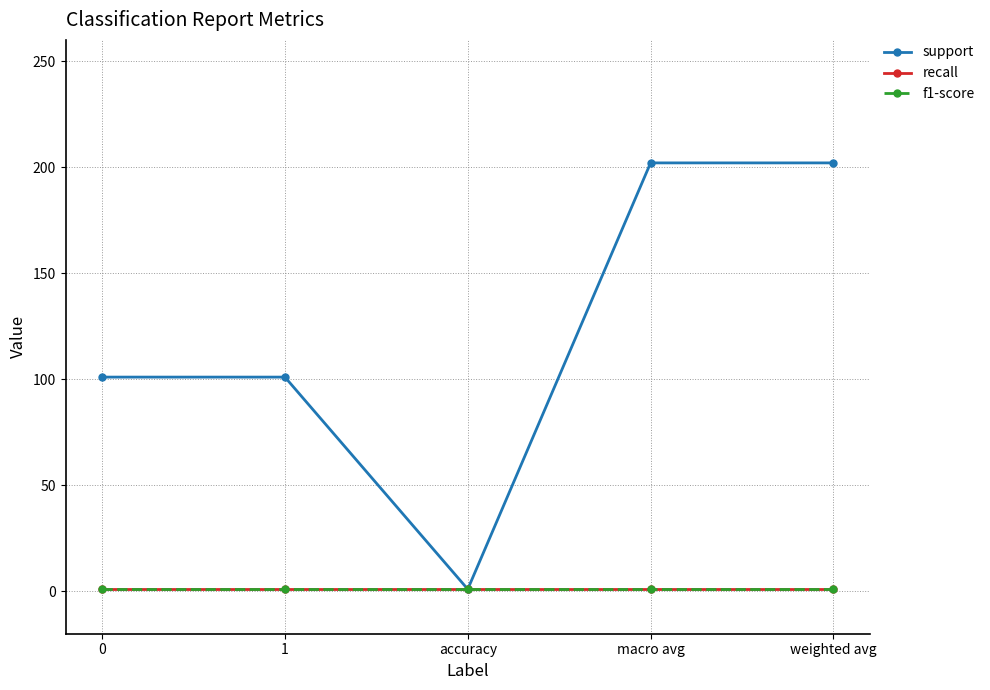

Which series has the largest total across all categories?

support